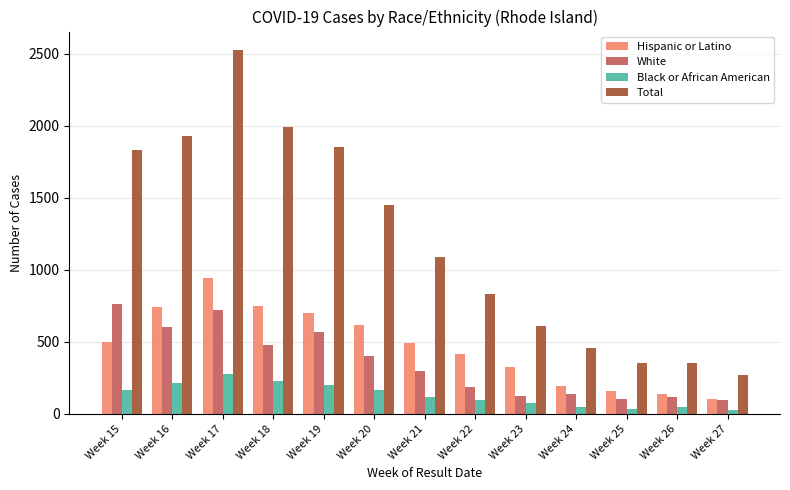

What is the difference between the maximum and minimum values in the Total series?

2258